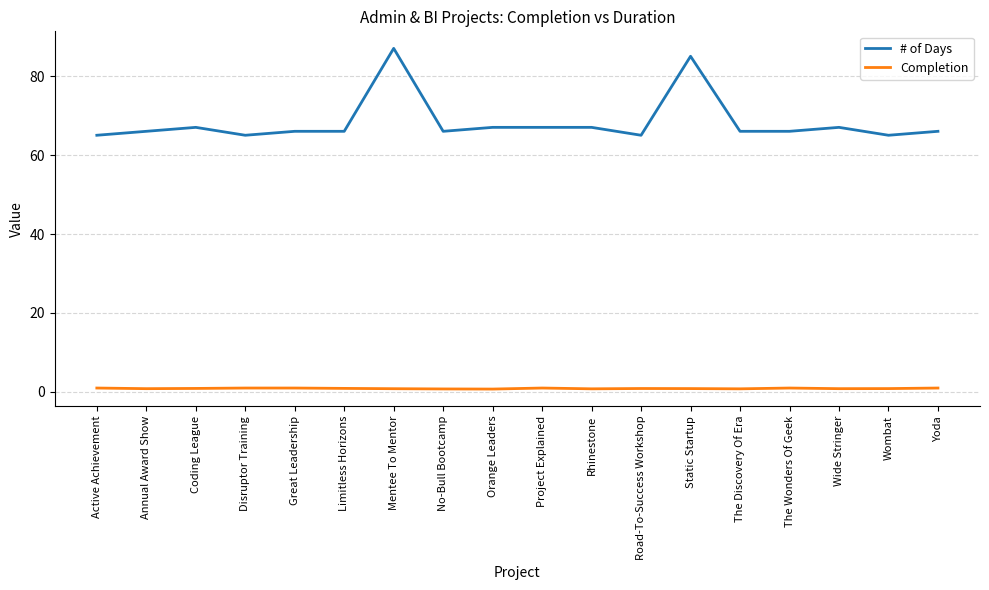

The # of Days series shows 67.0 at Rhinestone. True or false?

True